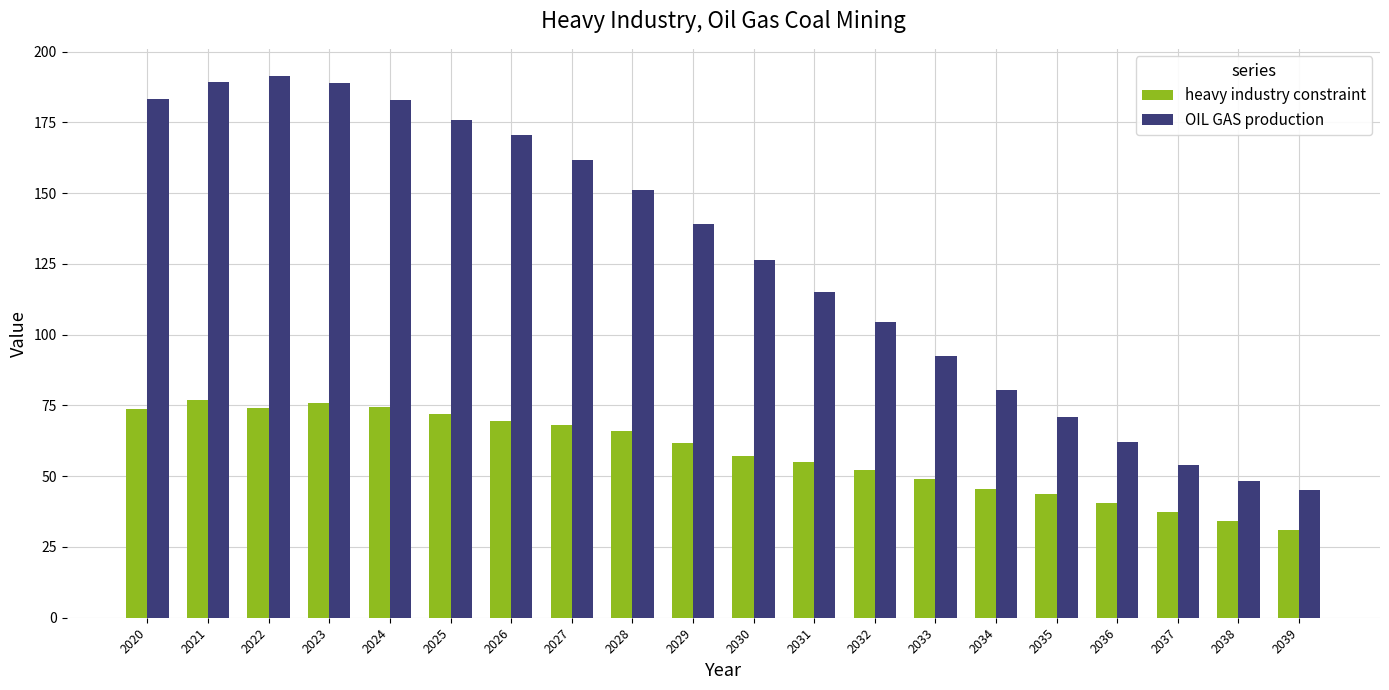

List the series in order of their overall mean, highest first.

OIL GAS production, heavy industry constraint